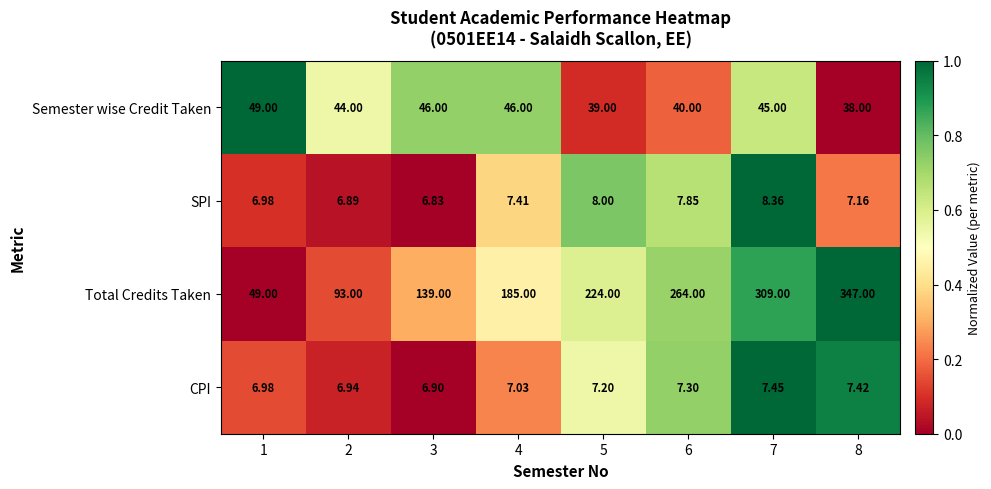

Rank the series by their maximum value, from lowest to highest.

CPI, SPI, Semester wise Credit Taken, Total Credits Taken